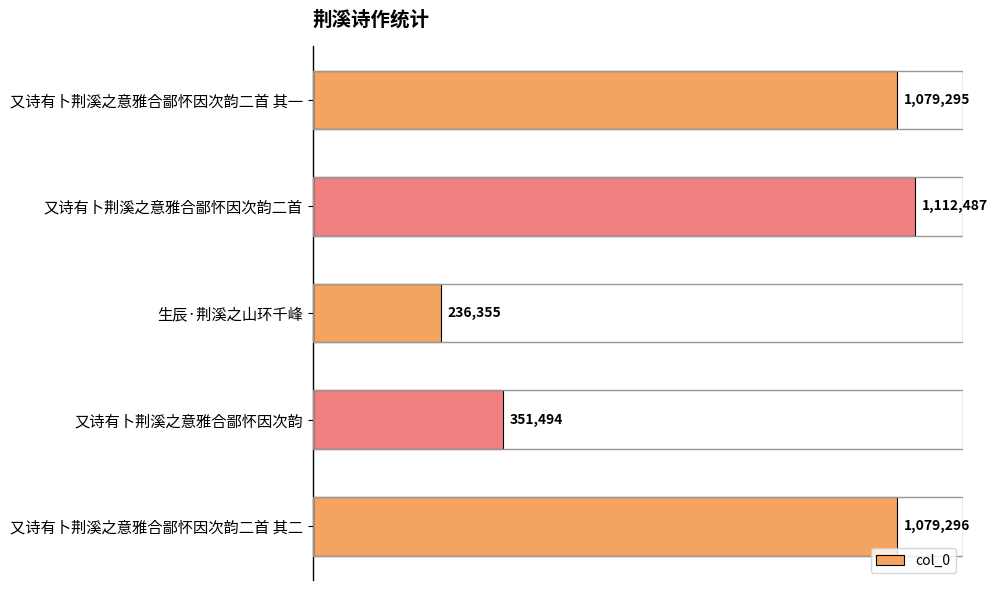

Rank the categories by value from lowest to highest.

生辰·荆溪之山环千峰, 又诗有卜荆溪之意雅合鄙怀因次韵, 又诗有卜荆溪之意雅合鄙怀因次韵二首 其一, 又诗有卜荆溪之意雅合鄙怀因次韵二首 其二, 又诗有卜荆溪之意雅合鄙怀因次韵二首